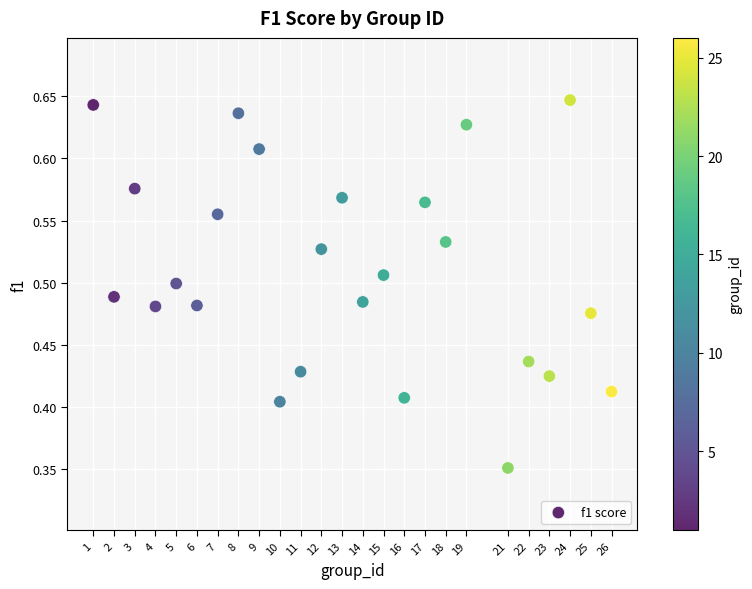

What is the range of Y values (max minus min)?

0.3